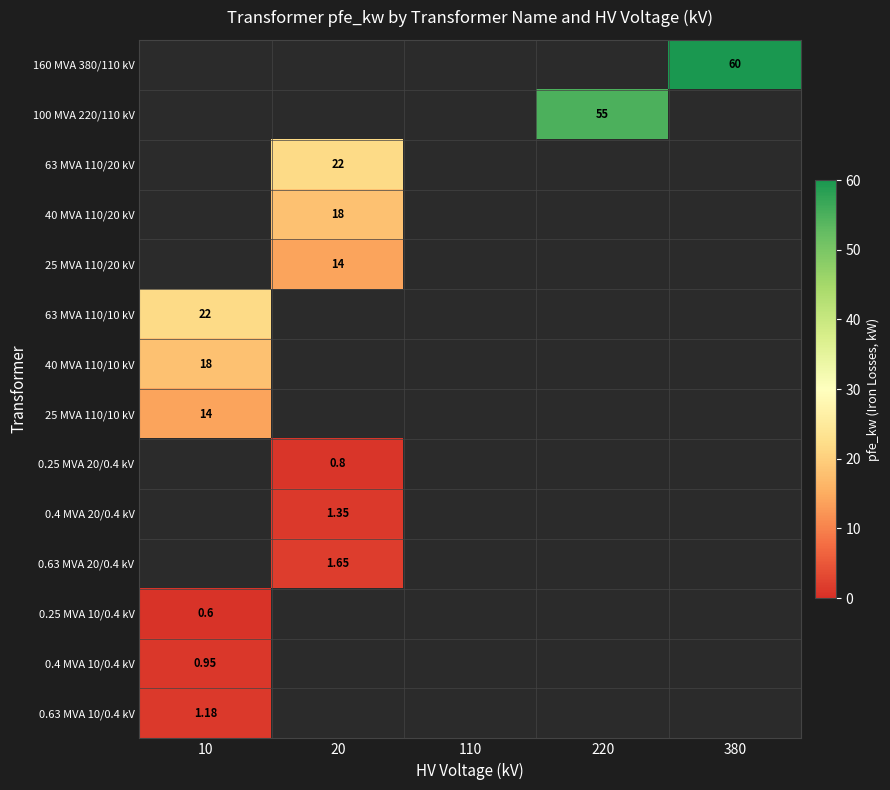

What is the difference between the 25 MVA 110/20 kV values at 110 and 20?

14.0